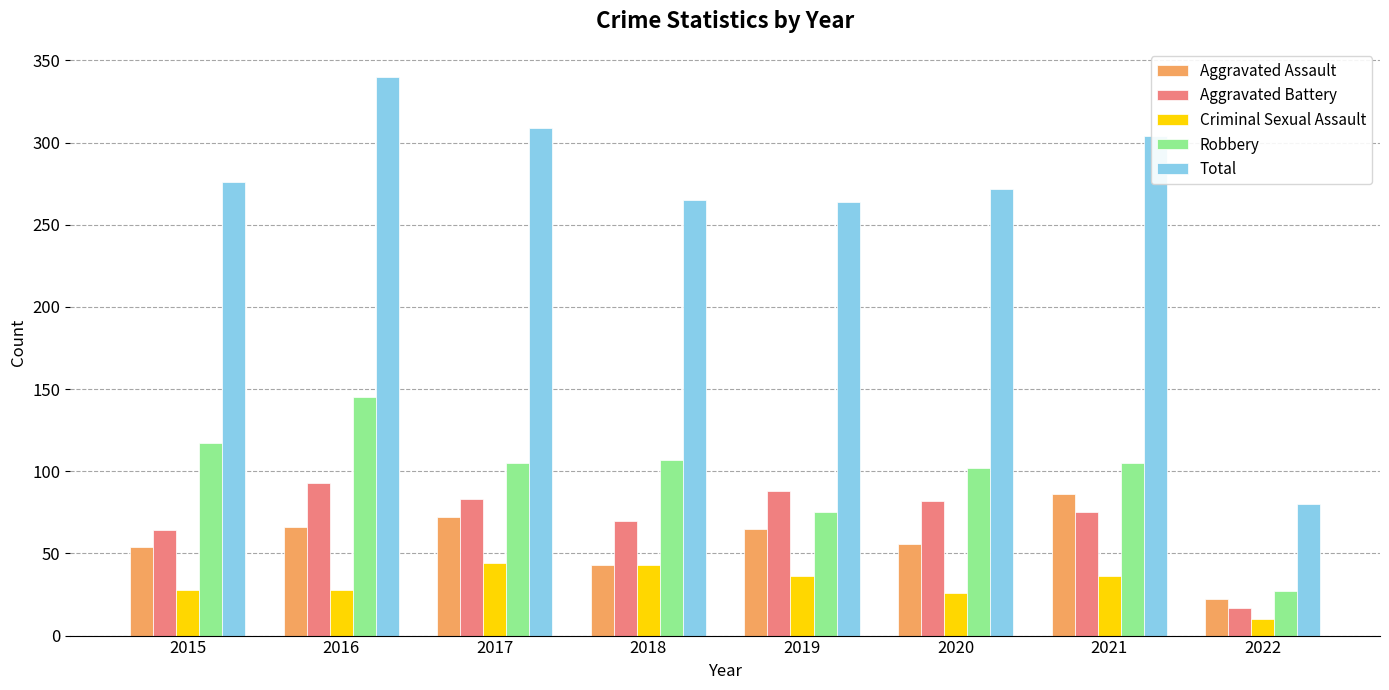

What is the sum of the Robbery values at 2019 and 2021?

180